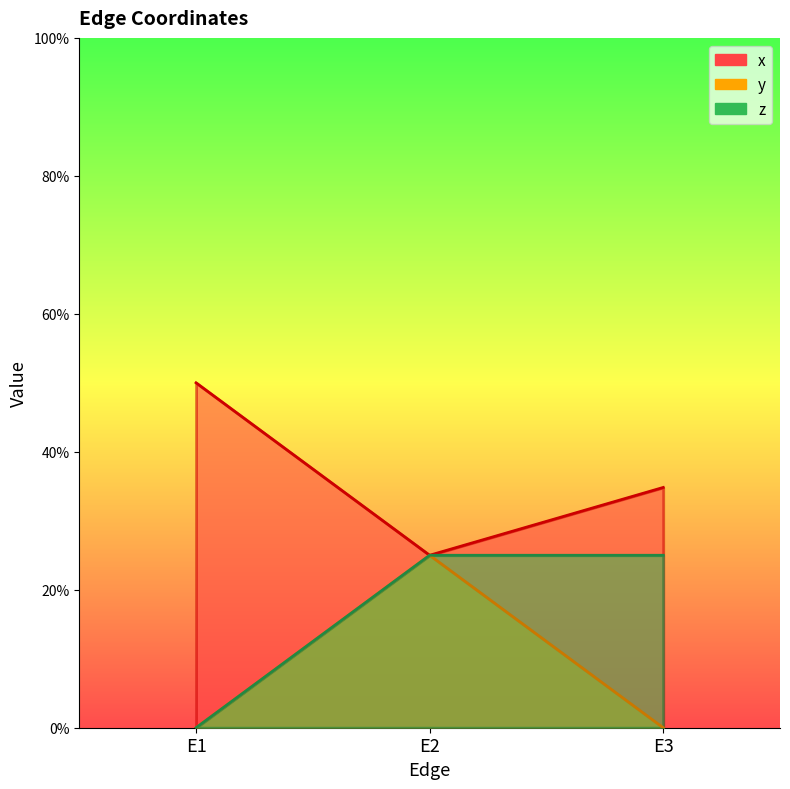

Does the chart display data point markers on the line(s)?

No